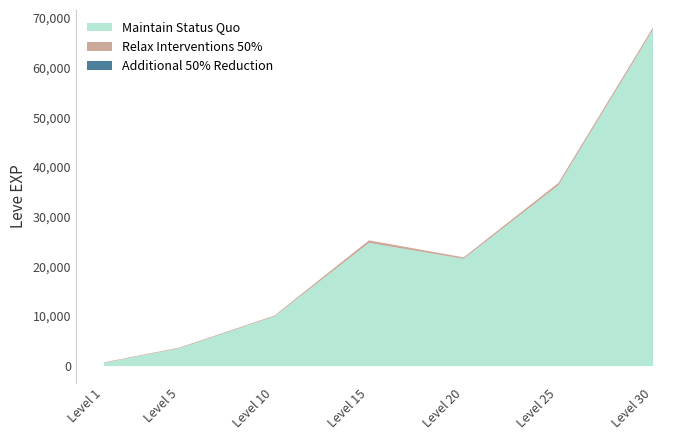

Reading left to right, what are all the values shown in this chart?

Maintain Status Quo: 630	3600	9990	24790	21600	36390	67730
Relax Interventions 50%: 113	139	168	529	290	485	463
Additional 50% Reduction: 1	1	1	1	1	1	1